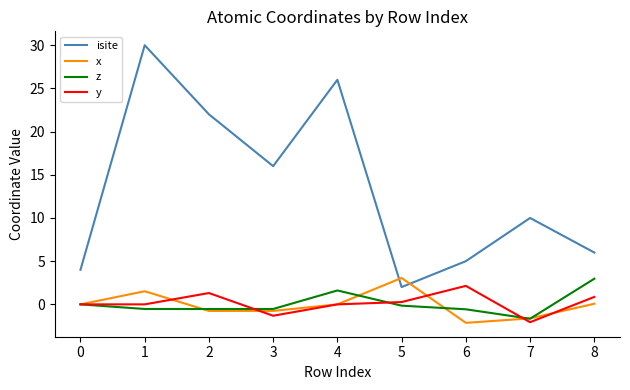

What is the maximum value for x?

3.1